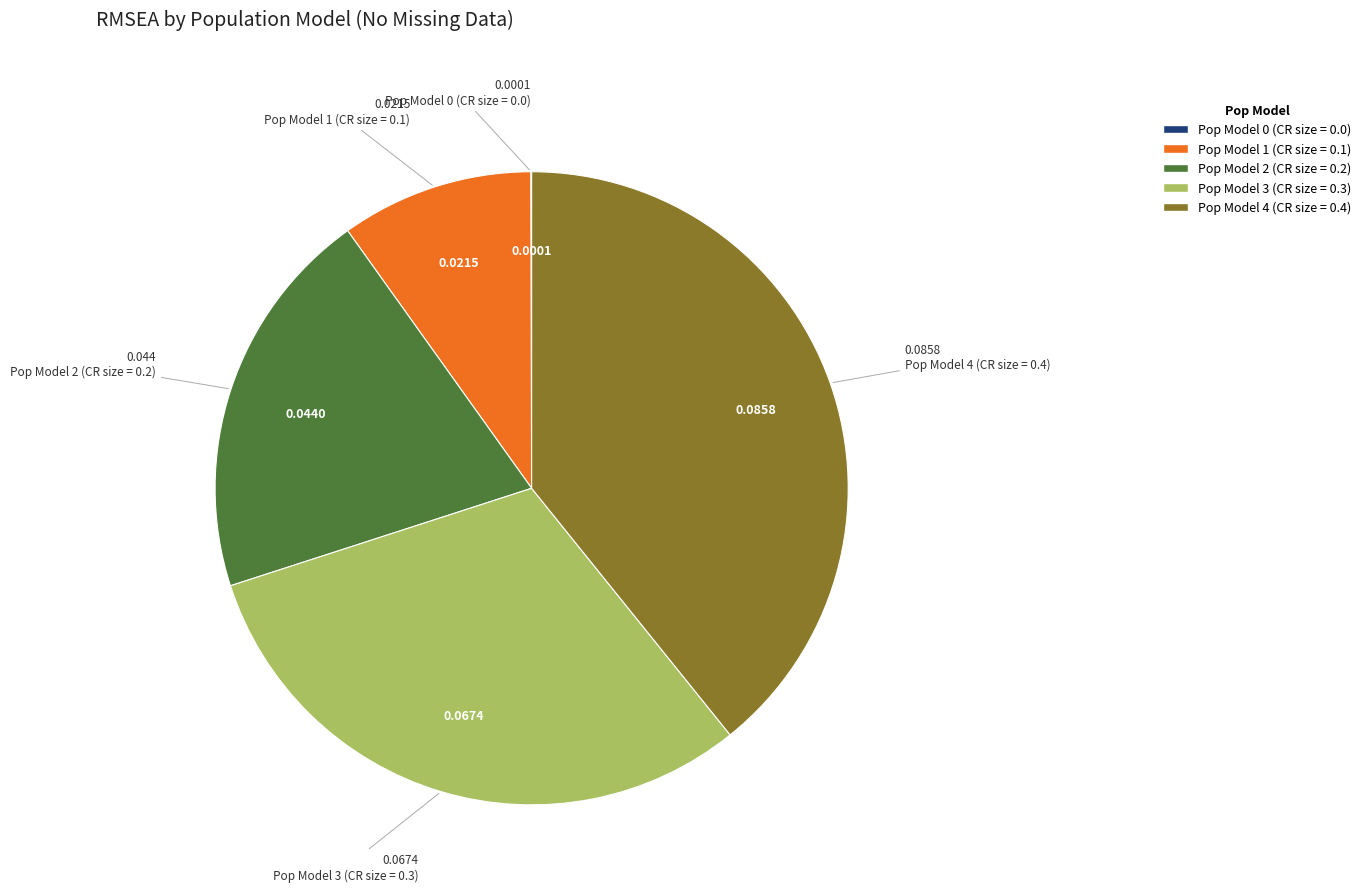

Is the sum of Pop Model 3 (CR size = 0.3) and Pop Model 4 (CR size = 0.4) greater than half?

Yes